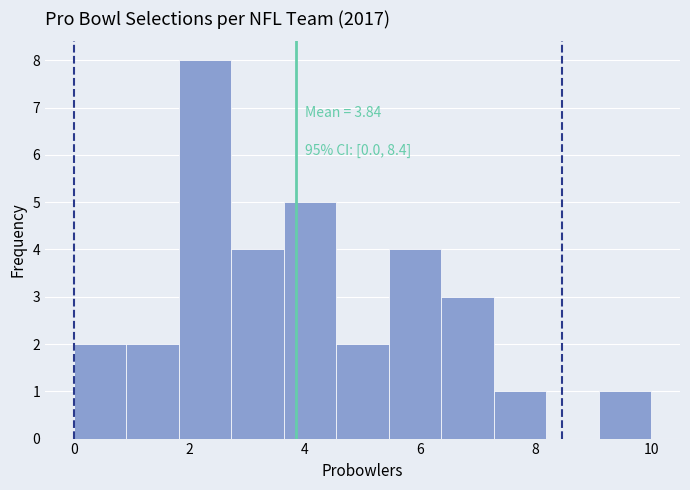

Which range on the x-axis has the tallest bar?

1.8 to 2.8